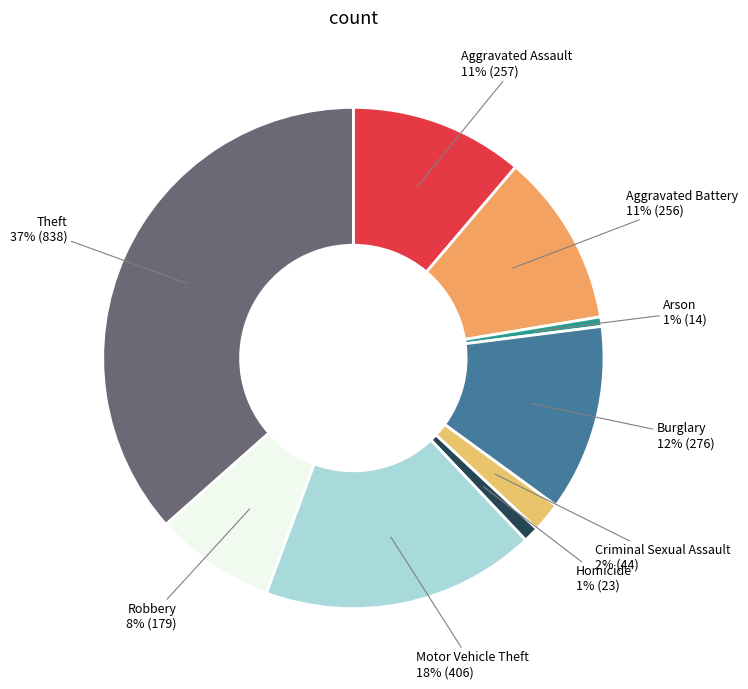

How many segments does this pie chart have?

9